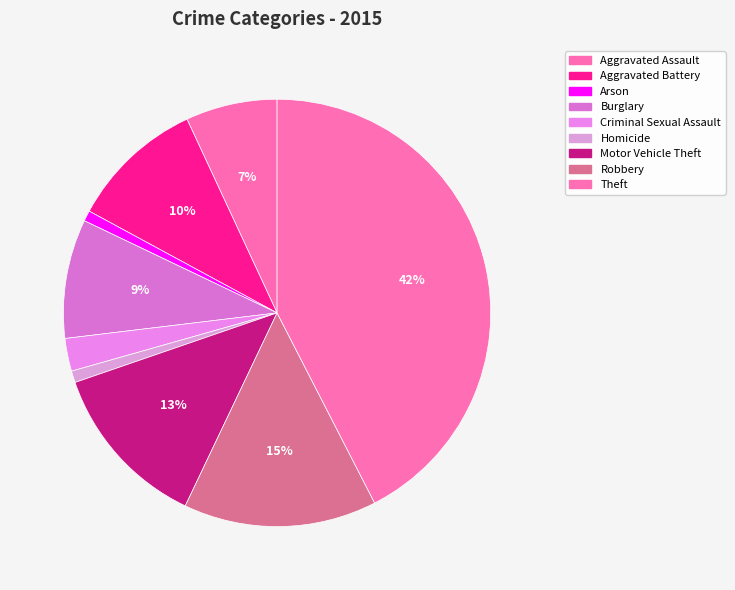

Does any single category account for the majority?

No